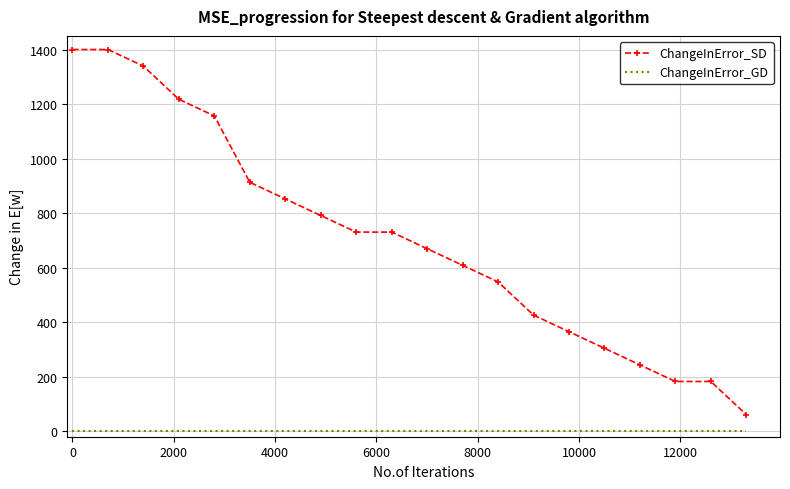

Rank the series by their maximum value, from lowest to highest.

ChangeInError_GD, ChangeInError_SD